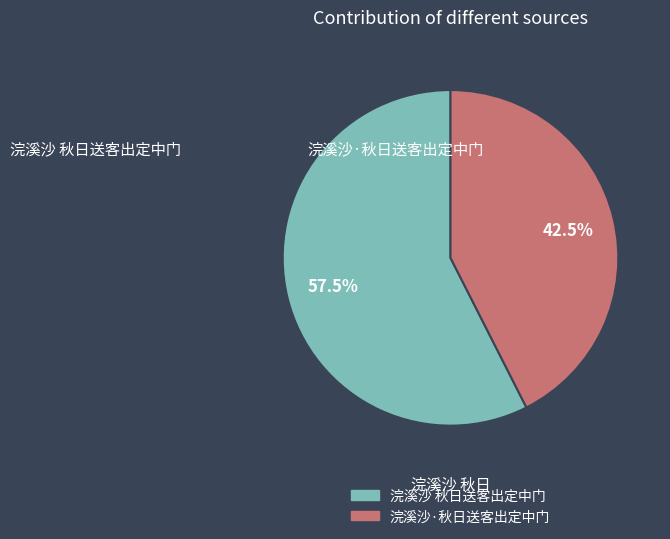

Rank the categories by value from highest to lowest.

浣溪沙 秋日送客出定中门, 浣溪沙·秋日送客出定中门